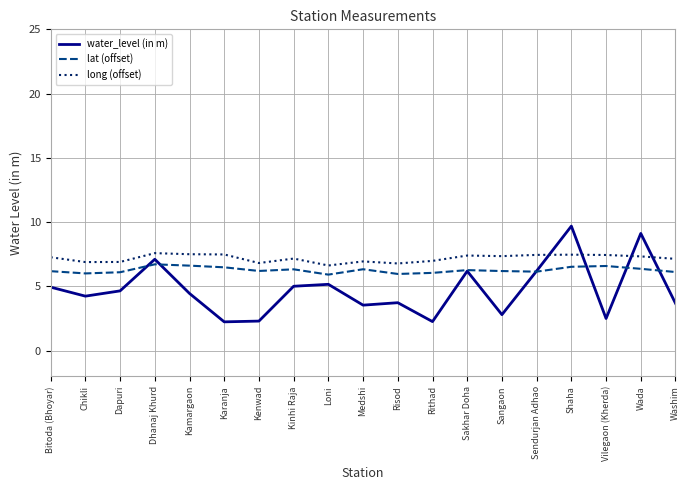

At how many categories does at least one series exceed 8?

2